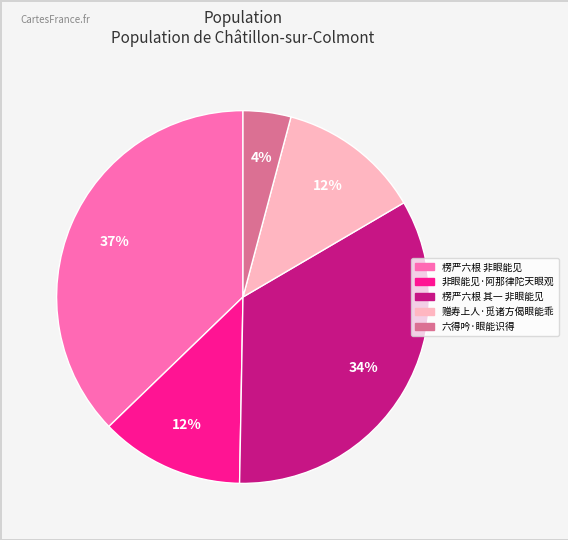

How many segments does this pie chart have?

5